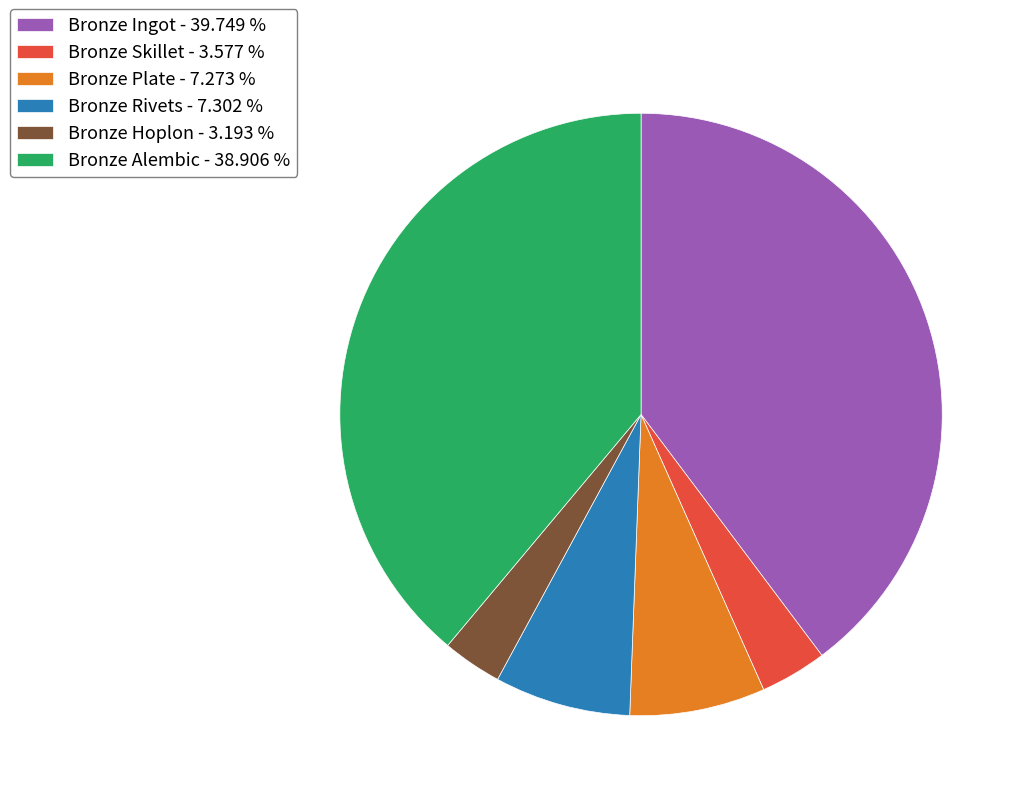

Count the number of slices in the pie.

6